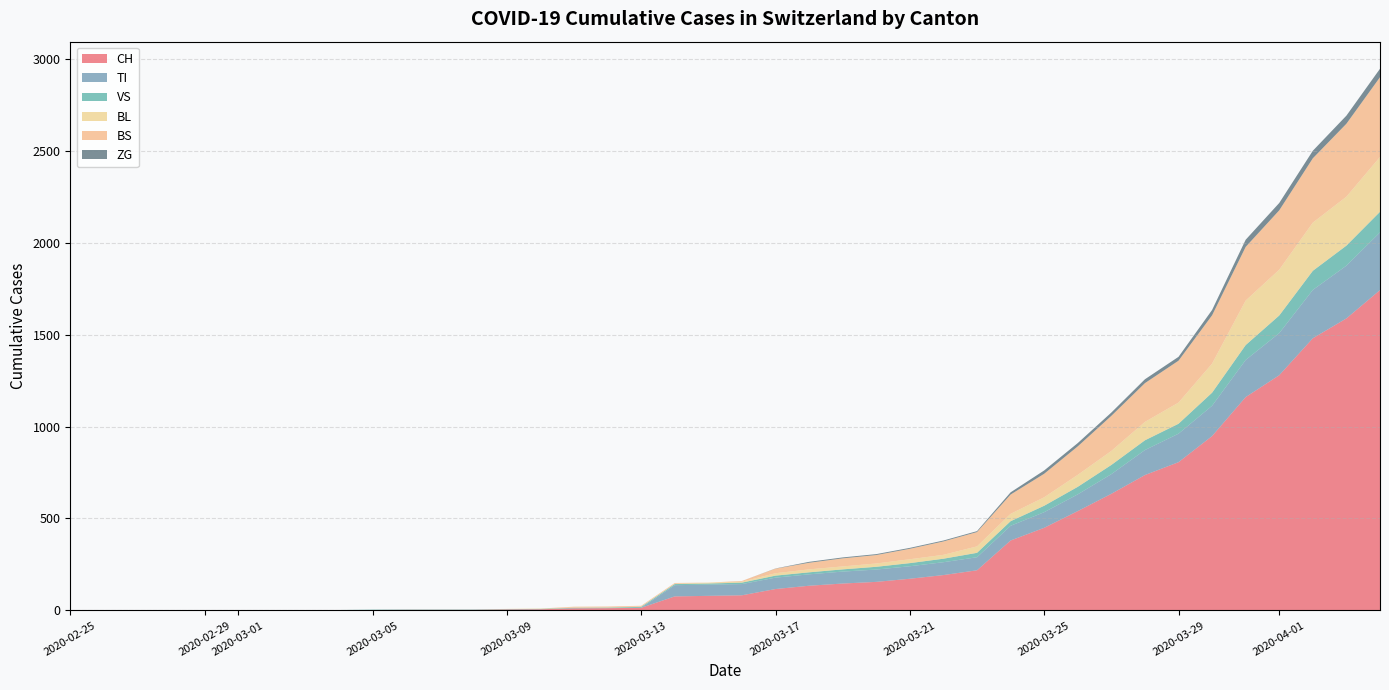

Reading left to right, what are all the values shown in this chart?

CH: 2020-02-25=0	2020-02-26=0	2020-02-27=0	2020-02-28=0	2020-02-29=0	2020-03-01=0	2020-03-02=0	2020-03-03=0	2020-03-04=0	2020-03-05=2	2020-03-06=3	2020-03-07=3	2020-03-08=3	2020-03-09=5	2020-03-10=6	2020-03-11=11	2020-03-12=12	2020-03-13=14	2020-03-14=76	2020-03-15=79	2020-03-16=82	2020-03-17=116	2020-03-18=134	2020-03-19=146	2020-03-20=155	2020-03-21=172	2020-03-22=192	2020-03-23=218	2020-03-24=380	2020-03-25=449	2020-03-26=540	2020-03-27=634	2020-03-28=736	2020-03-29=806	2020-03-30=948	2020-03-31=1160	2020-04-01=1279	2020-04-02=1480	2020-04-03=1588	2020-04-04=1742
TI: 2020-02-25=0	2020-02-26=0	2020-02-27=0	2020-02-28=0	2020-02-29=0	2020-03-01=0	2020-03-02=0	2020-03-03=0	2020-03-04=0	2020-03-05=0	2020-03-06=0	2020-03-07=0	2020-03-08=0	2020-03-09=0	2020-03-10=0	2020-03-11=0	2020-03-12=0	2020-03-13=0	2020-03-14=61	2020-03-15=61	2020-03-16=61	2020-03-17=62	2020-03-18=62	2020-03-19=65	2020-03-20=67	2020-03-21=68	2020-03-22=70	2020-03-23=71	2020-03-24=80	2020-03-25=85	2020-03-26=91	2020-03-27=107	2020-03-28=136	2020-03-29=155	2020-03-30=165	2020-03-31=202	2020-04-01=229	2020-04-02=263	2020-04-03=287	2020-04-04=314
VS: 2020-02-25=0	2020-02-26=0	2020-02-27=0	2020-02-28=2	2020-02-29=2	2020-03-01=2	2020-03-02=2	2020-03-03=2	2020-03-04=2	2020-03-05=2	2020-03-06=2	2020-03-07=2	2020-03-08=2	2020-03-09=2	2020-03-10=2	2020-03-11=3	2020-03-12=3	2020-03-13=5	2020-03-14=6	2020-03-15=6	2020-03-16=8	2020-03-17=11	2020-03-18=11	2020-03-19=12	2020-03-20=15	2020-03-21=17	2020-03-22=19	2020-03-23=24	2020-03-24=25	2020-03-25=35	2020-03-26=41	2020-03-27=50	2020-03-28=53	2020-03-29=54	2020-03-30=71	2020-03-31=81	2020-04-01=96	2020-04-02=104	2020-04-03=109	2020-04-04=112
BL: 2020-02-25=0	2020-02-26=0	2020-02-27=0	2020-02-28=0	2020-02-29=0	2020-03-01=0	2020-03-02=0	2020-03-03=0	2020-03-04=0	2020-03-05=0	2020-03-06=0	2020-03-07=0	2020-03-08=0	2020-03-09=1	2020-03-10=2	2020-03-11=2	2020-03-12=2	2020-03-13=2	2020-03-14=2	2020-03-15=5	2020-03-16=5	2020-03-17=13	2020-03-18=16	2020-03-19=16	2020-03-20=18	2020-03-21=21	2020-03-22=21	2020-03-23=35	2020-03-24=40	2020-03-25=46	2020-03-26=65	2020-03-27=76	2020-03-28=100	2020-03-29=115	2020-03-30=158	2020-03-31=242	2020-04-01=249	2020-04-02=262	2020-04-03=266	2020-04-04=298
BS: 2020-02-25=0	2020-02-26=0	2020-02-27=0	2020-02-28=0	2020-02-29=0	2020-03-01=0	2020-03-02=0	2020-03-03=0	2020-03-04=0	2020-03-05=0	2020-03-06=0	2020-03-07=0	2020-03-08=0	2020-03-09=0	2020-03-10=0	2020-03-11=4	2020-03-12=4	2020-03-13=4	2020-03-14=4	2020-03-15=0	2020-03-16=4	2020-03-17=25	2020-03-18=36	2020-03-19=44	2020-03-20=46	2020-03-21=57	2020-03-22=73	2020-03-23=78	2020-03-24=105	2020-03-25=128	2020-03-26=155	2020-03-27=191	2020-03-28=211	2020-03-29=228	2020-03-30=263	2020-03-31=292	2020-04-01=323	2020-04-02=350	2020-04-03=397	2020-04-04=434
ZG: 2020-02-25=0	2020-02-26=0	2020-02-27=0	2020-02-28=0	2020-02-29=0	2020-03-01=0	2020-03-02=0	2020-03-03=0	2020-03-04=0	2020-03-05=0	2020-03-06=0	2020-03-07=0	2020-03-08=0	2020-03-09=0	2020-03-10=0	2020-03-11=0	2020-03-12=0	2020-03-13=0	2020-03-14=0	2020-03-15=0	2020-03-16=0	2020-03-17=1	2020-03-18=5	2020-03-19=5	2020-03-20=5	2020-03-21=5	2020-03-22=5	2020-03-23=5	2020-03-24=12	2020-03-25=18	2020-03-26=18	2020-03-27=18	2020-03-28=21	2020-03-29=21	2020-03-30=29	2020-03-31=39	2020-04-01=40	2020-04-02=41	2020-04-03=44	2020-04-04=46